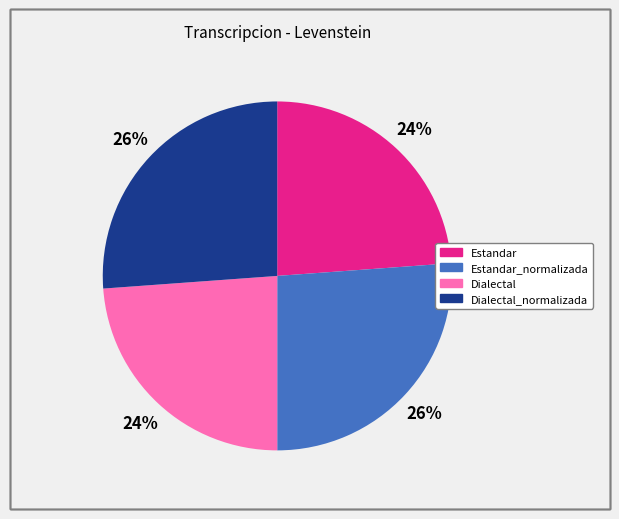

How many segments does this pie chart have?

4